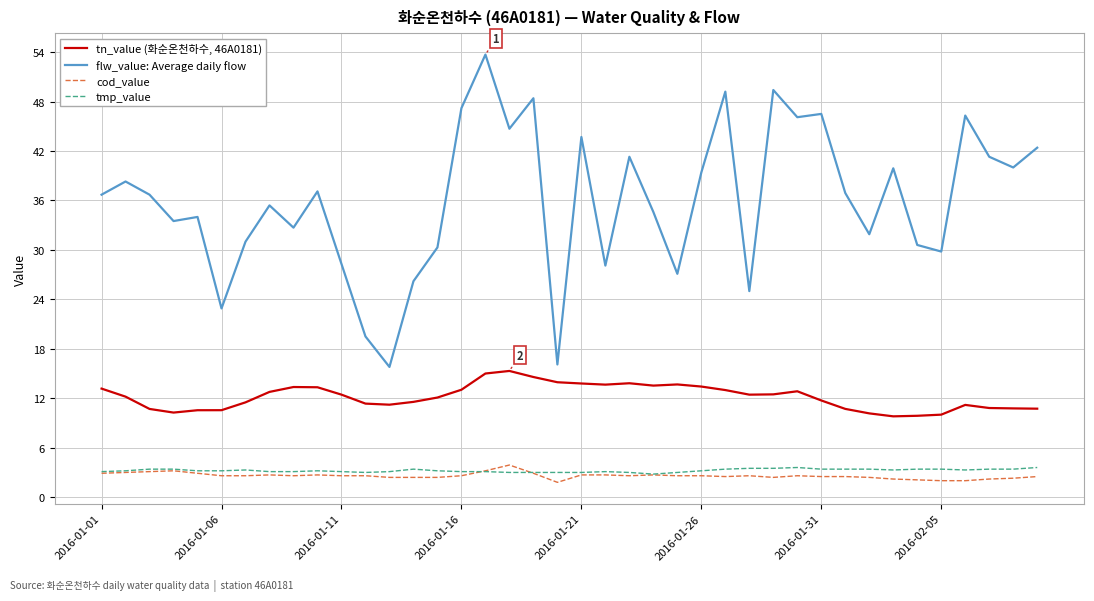

True or false: tmp_value and cod_value cross at least once.

True